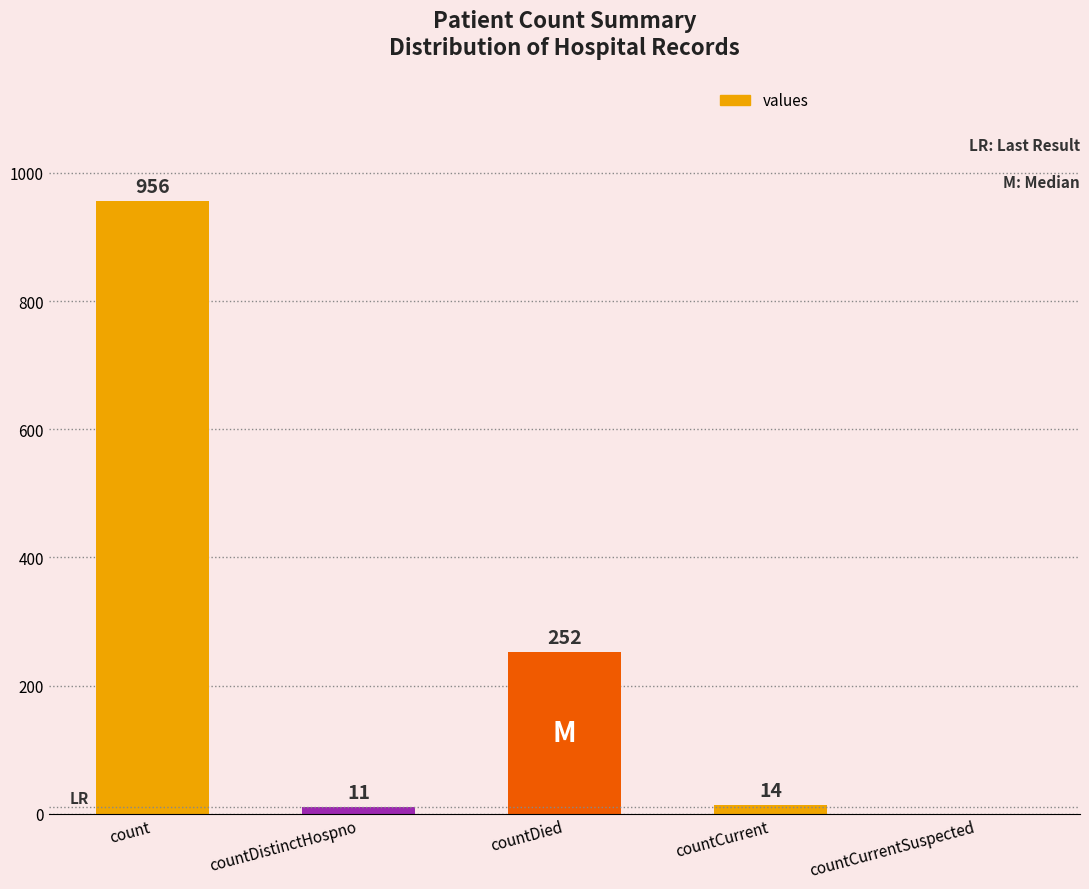

Reading right to left, extract all data points from this chart.

countCurrentSuspected=0	countCurrent=14	countDied=252	countDistinctHospno=11	count=956